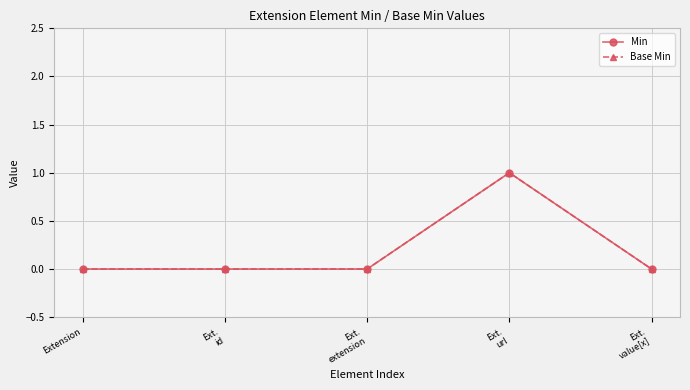

Is this an area chart (filled region under the line)?

No